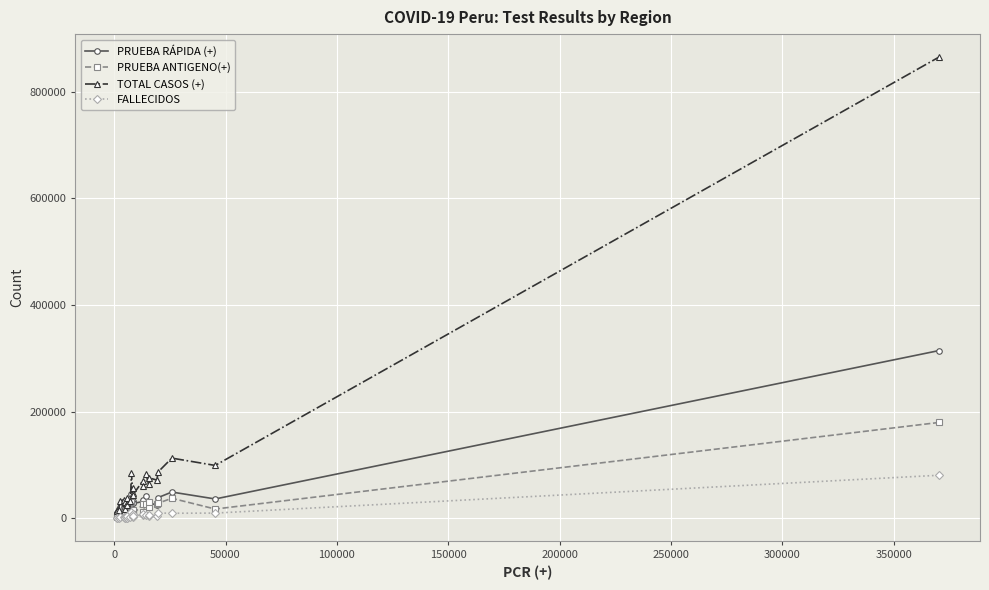

After their last crossing, which series has the higher values: PRUEBA ANTIGENO(+) or PRUEBA RÁPIDA (+)?

PRUEBA RÁPIDA (+)